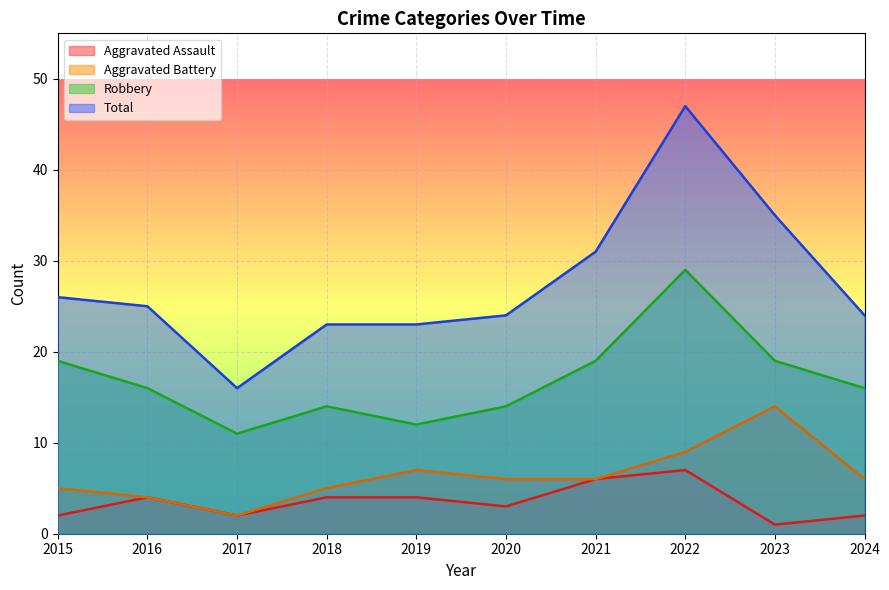

What is the spread (max minus min) of values at 2017?

14